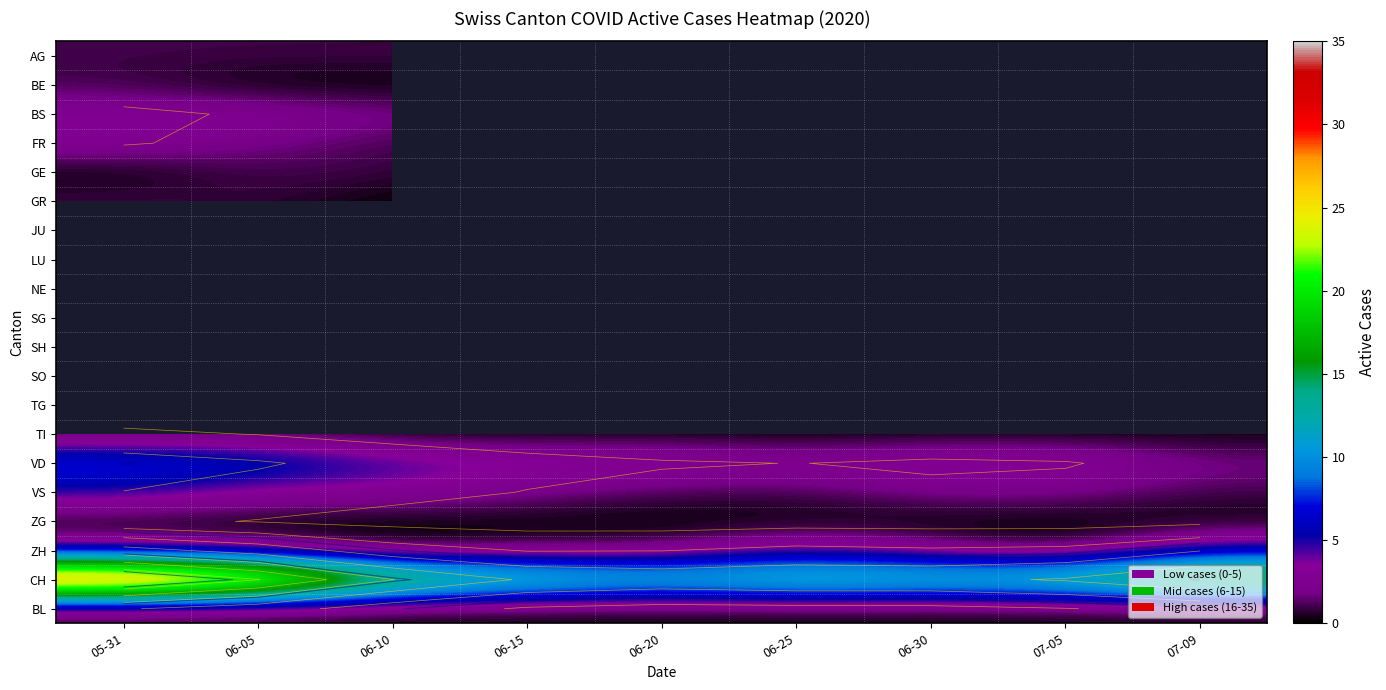

How many distinct data groups are displayed?

20